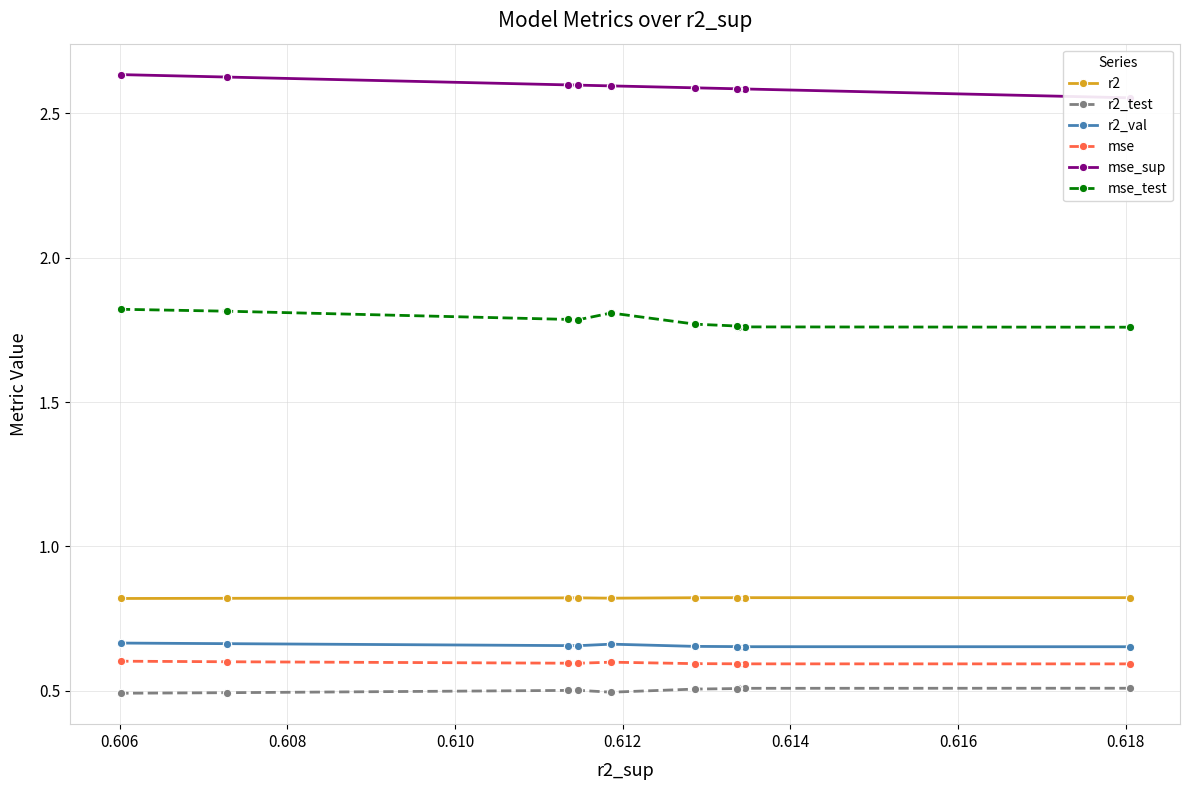

True or false: r2_test and mse intersect in this chart.

False